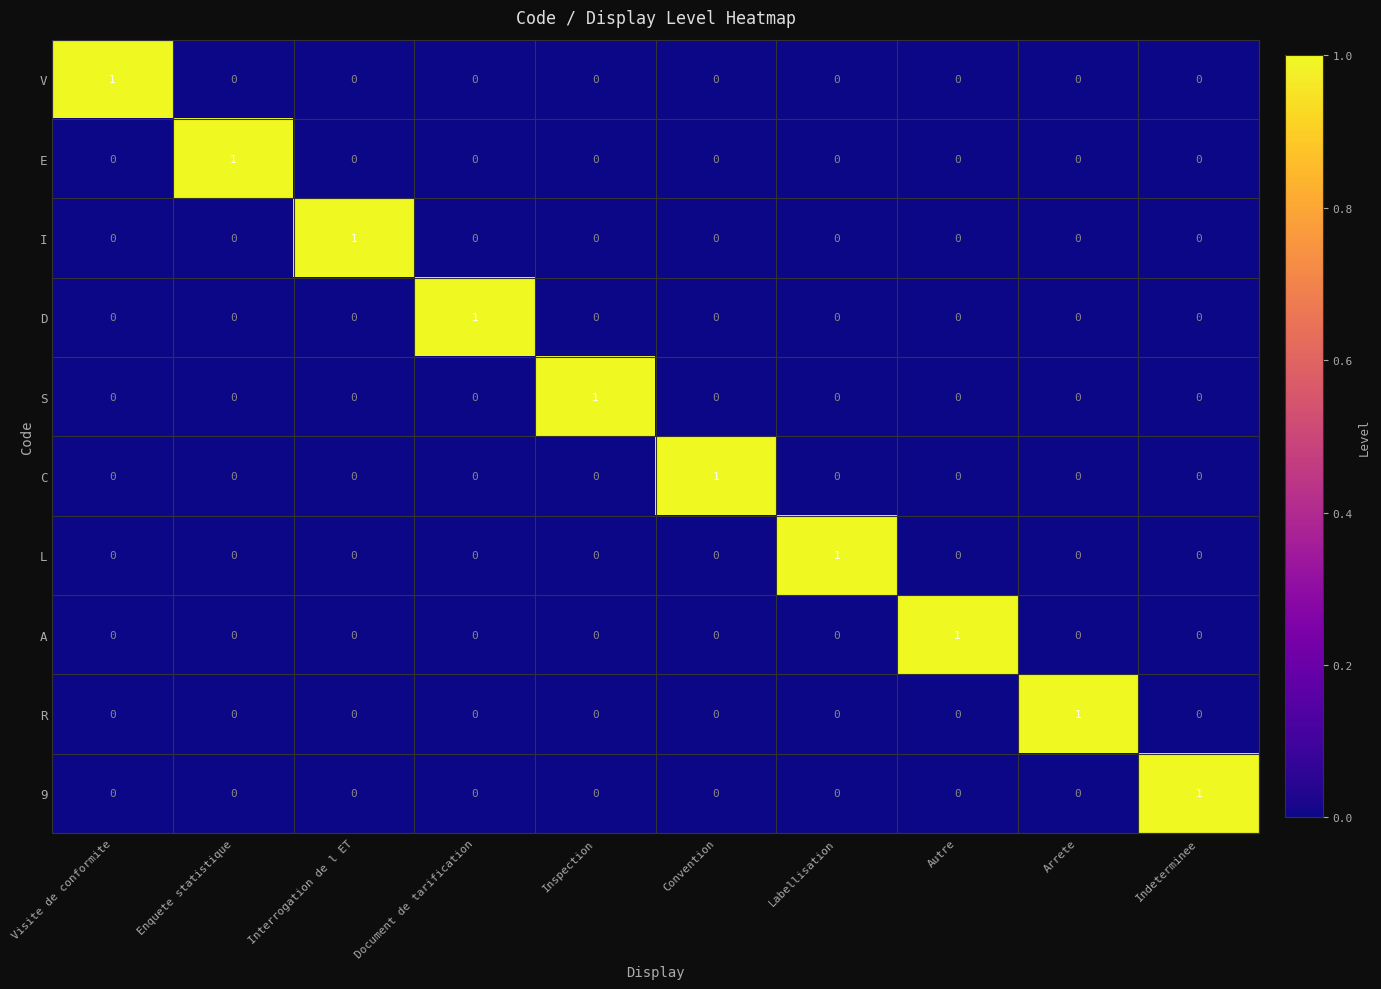

How many 9 values are between 0 and 1?

10